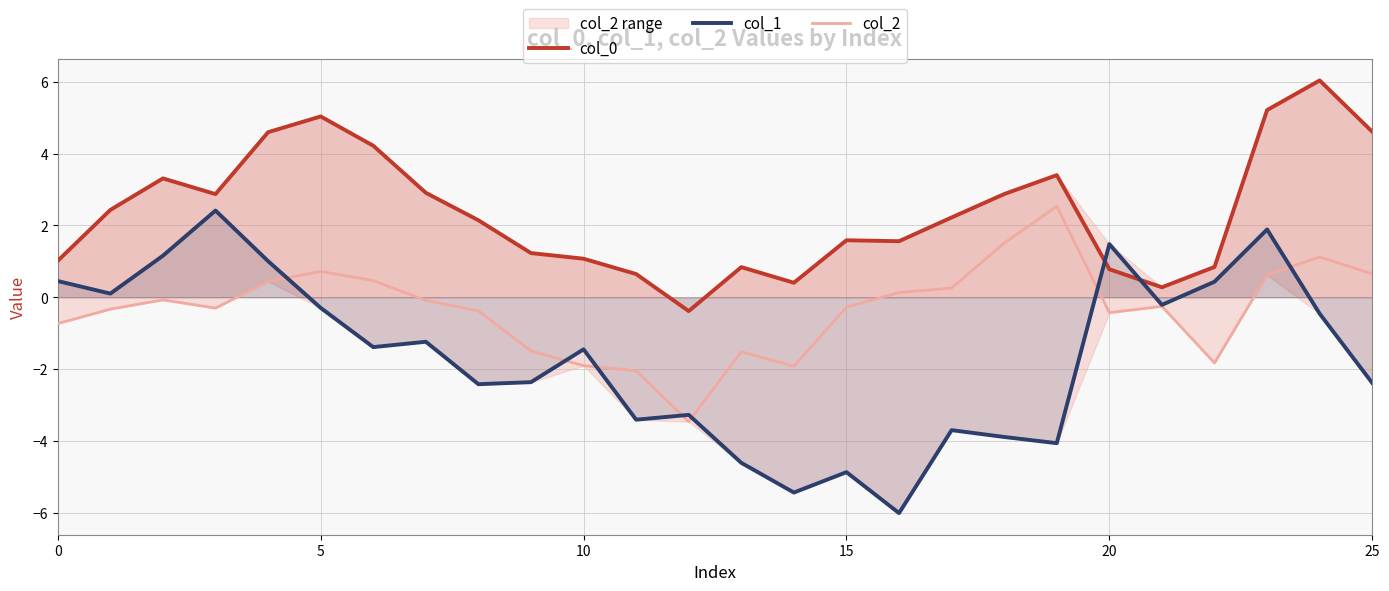

What are all the series names shown in the legend?

col_0, col_1, col_2